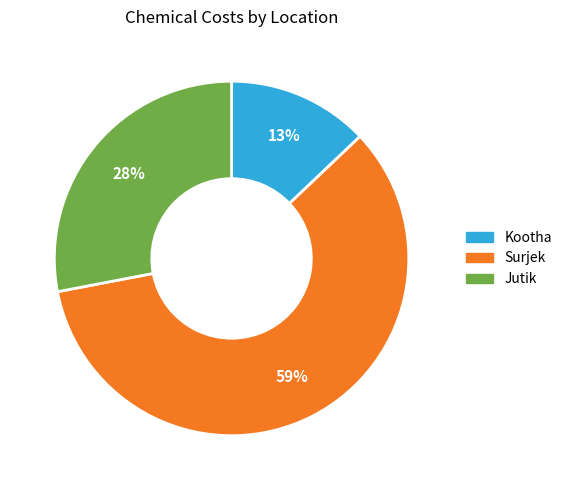

To the nearest percent, what percentage of the pie is Surjek?

59%